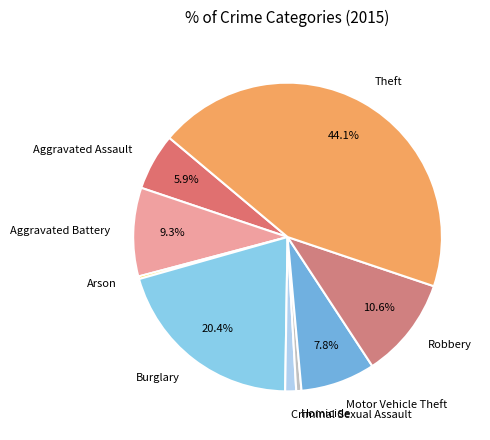

Do Motor Vehicle Theft and Aggravated Assault together represent more than half of the pie?

No